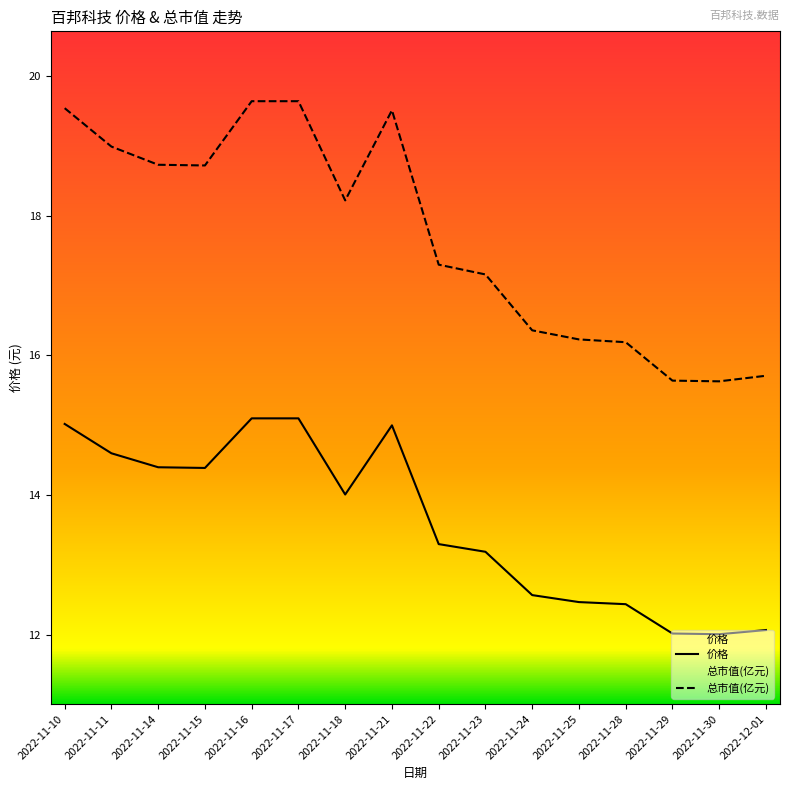

Reading right to left, extract all data points from this chart.

价格: 12.1	12.0	12.0	12.4	12.5	12.6	13.2	13.3	15.0	14.0	15.1	15.1	14.4	14.4	14.6	15.0
总市值(亿元): 15.7	15.6	15.6	16.2	16.2	16.4	17.2	17.3	19.5	18.2	19.6	19.6	18.7	18.7	19.0	19.5